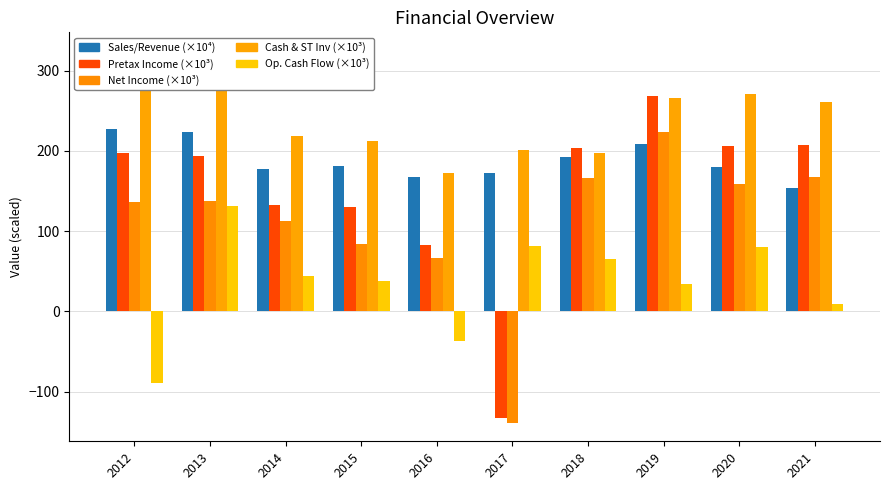

Count the number of data series in this chart.

5